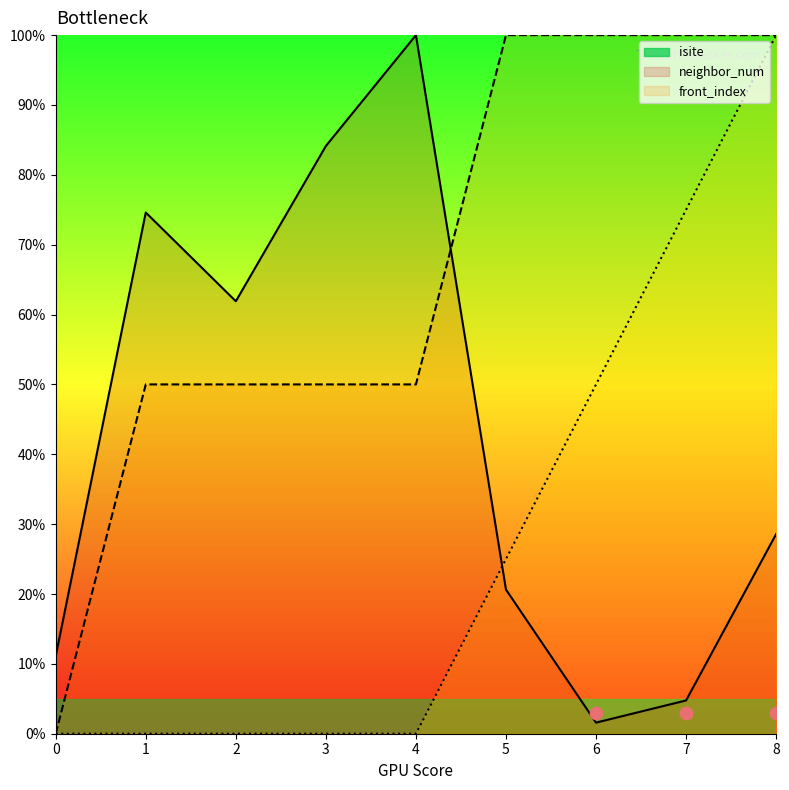

Which series reaches the maximum Y coordinate?

isite